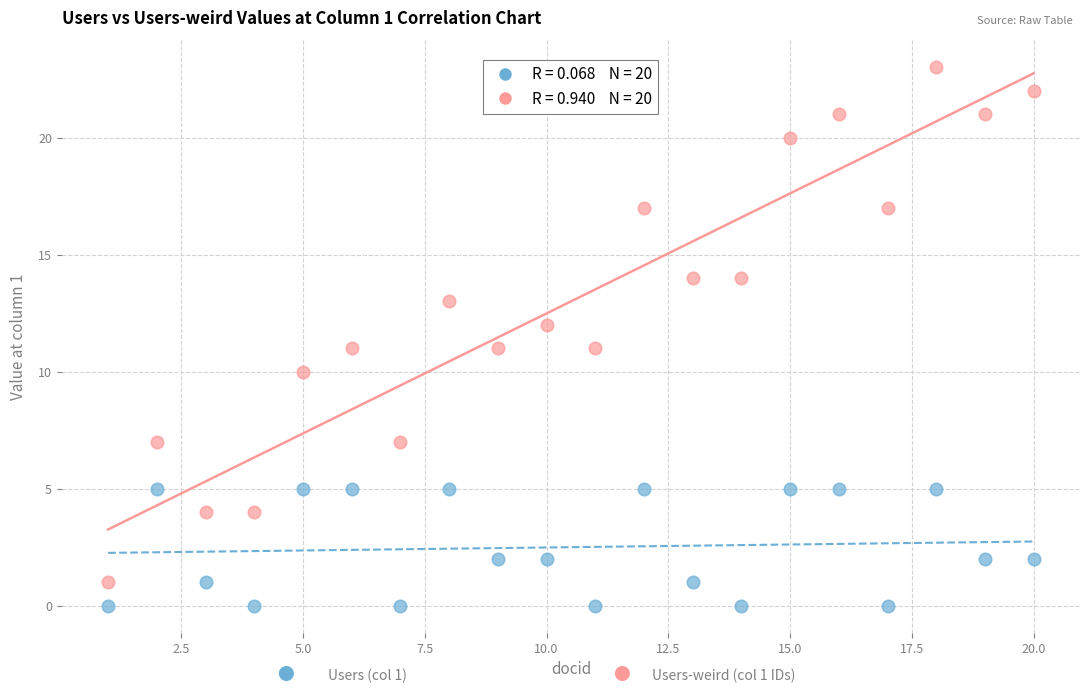

Across all data points, what is the range of Y values (max minus min)?

23